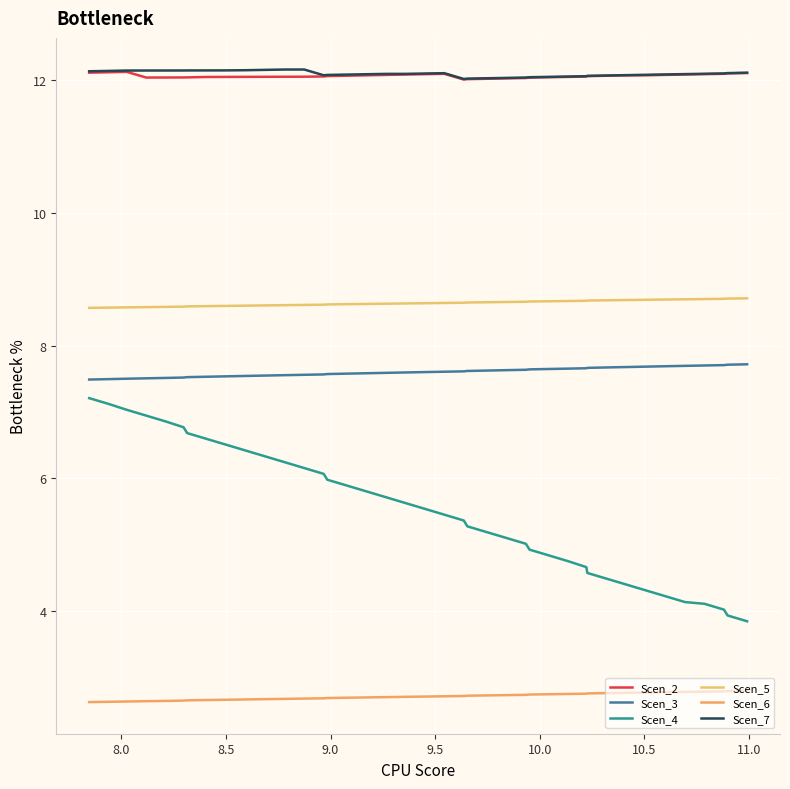

What is the minimum value for Scen_2?

12.0